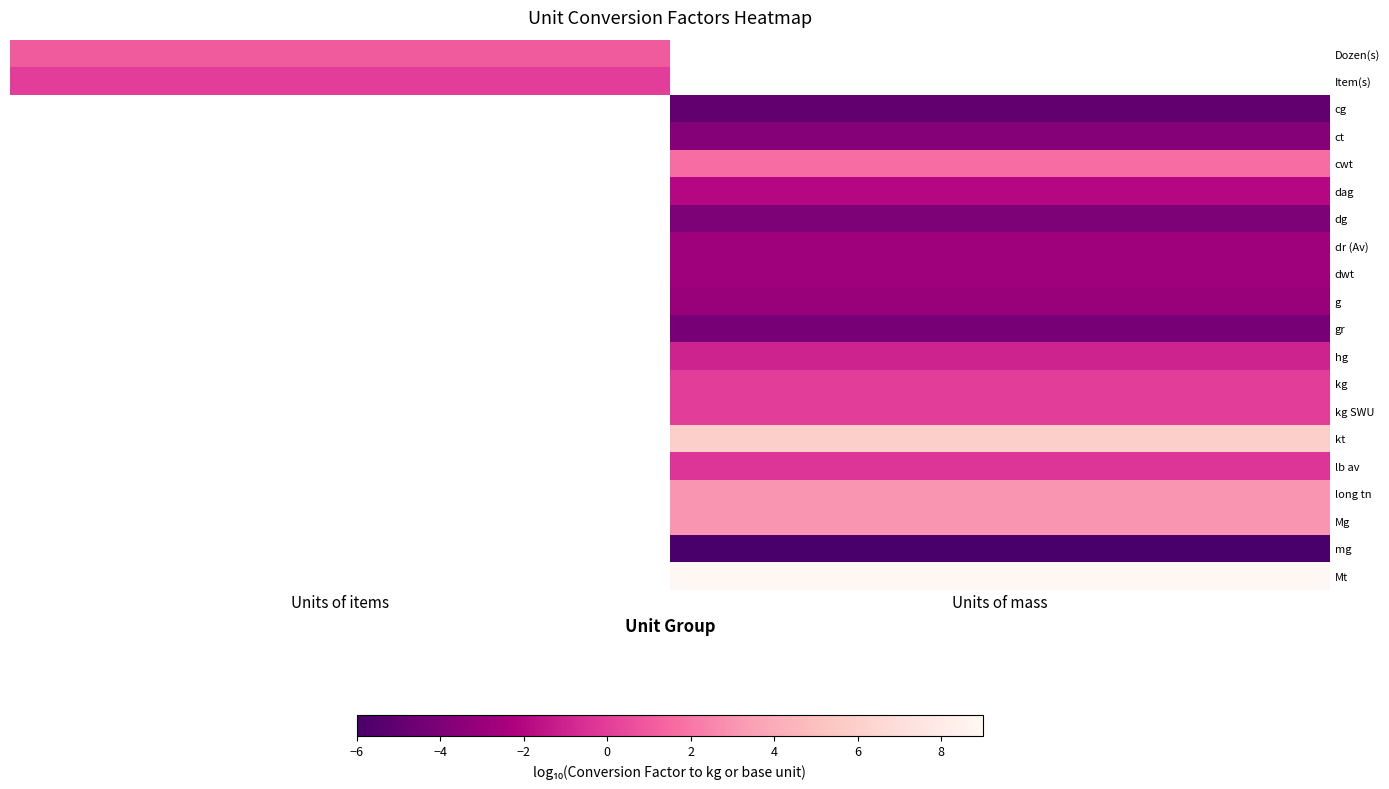

The cwt series shows 1.7 at Units of mass. True or false?

True